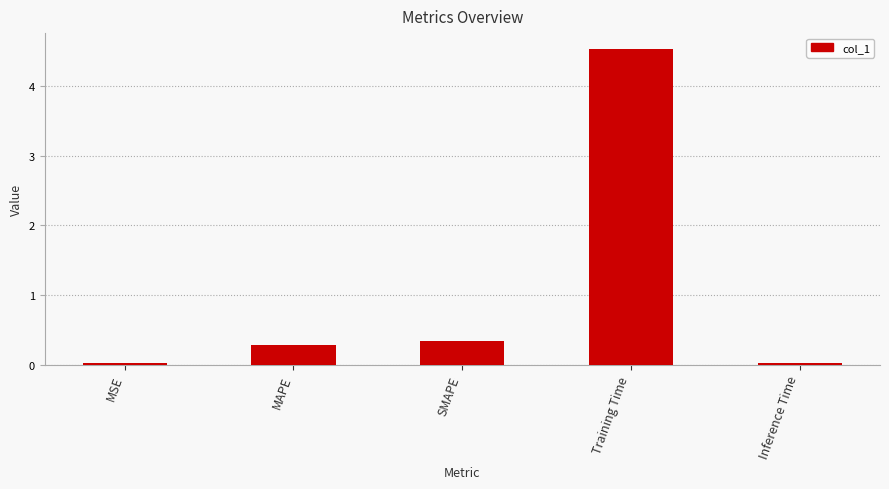

What is the label of the 1st bar from the left?

MSE